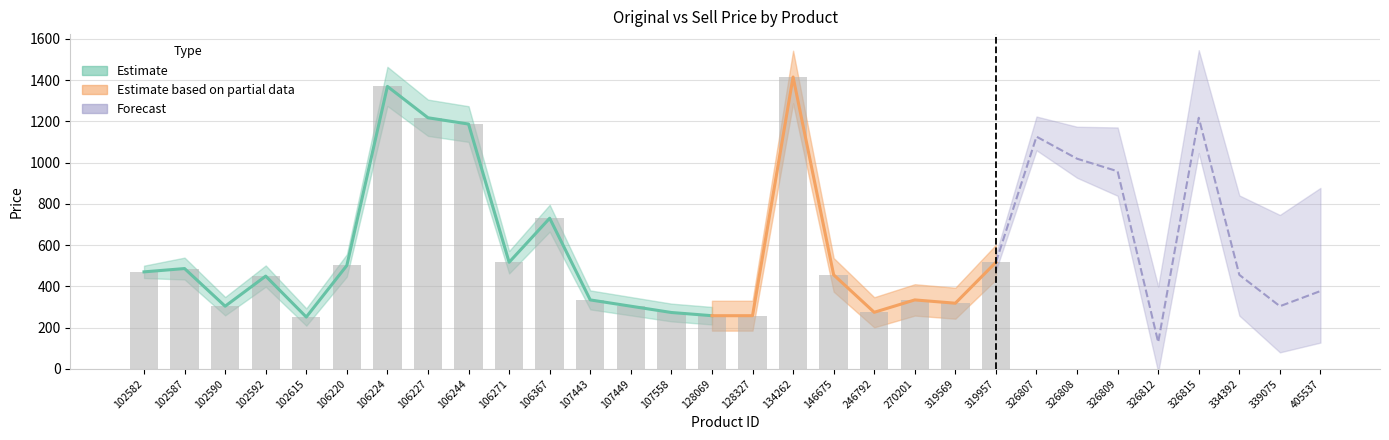

At how many categories does at least one series exceed 1093?

6